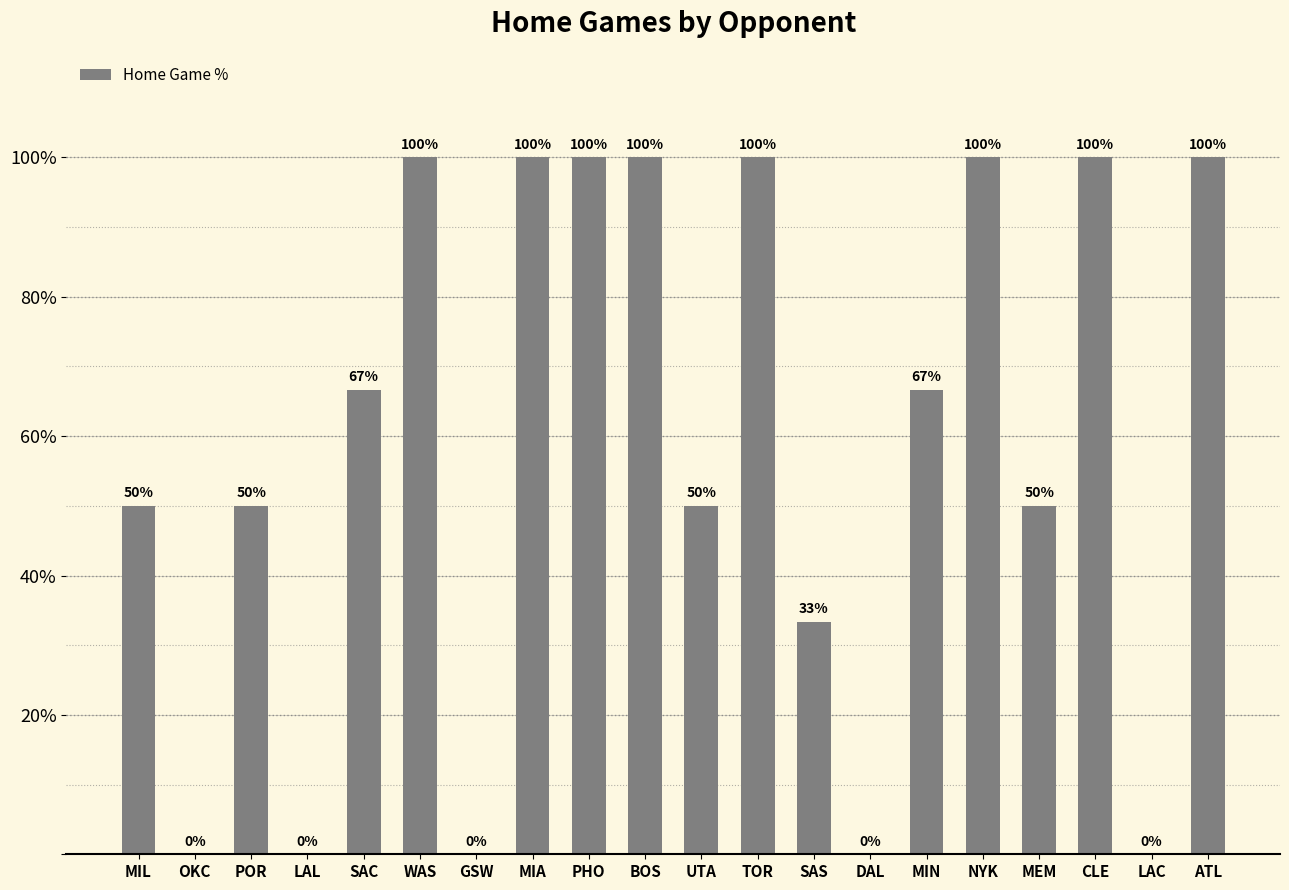

The value at TOR is 100.0. True or false?

True